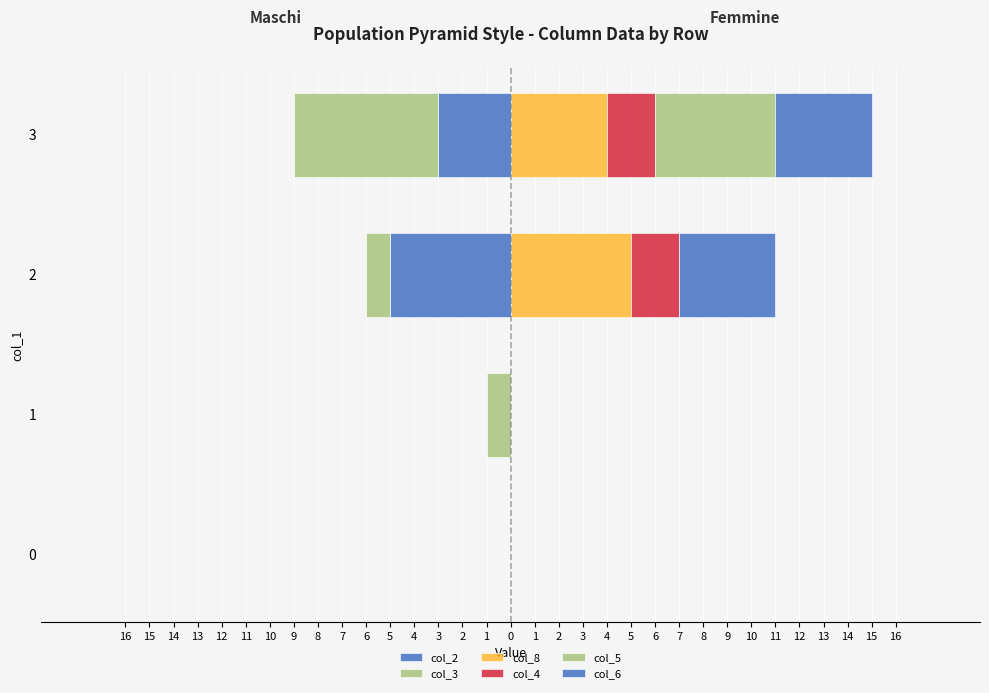

What are all the series names shown in the legend?

col_2, col_3, col_8, col_4, col_5, col_6